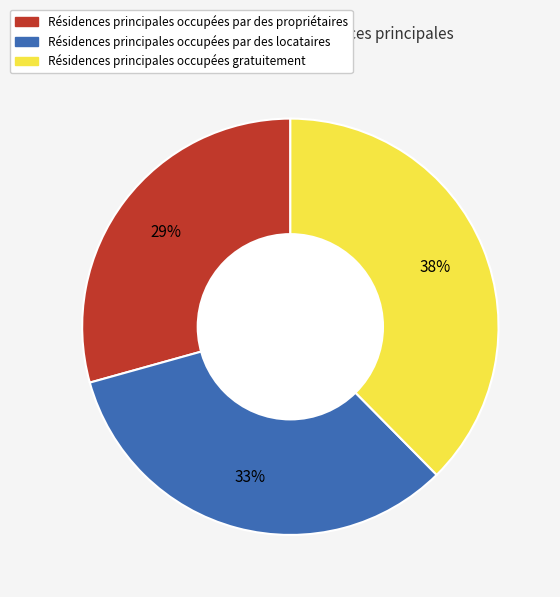

True or false: Résidences principales occupées par des propriétaires accounts for 19% of the total.

False